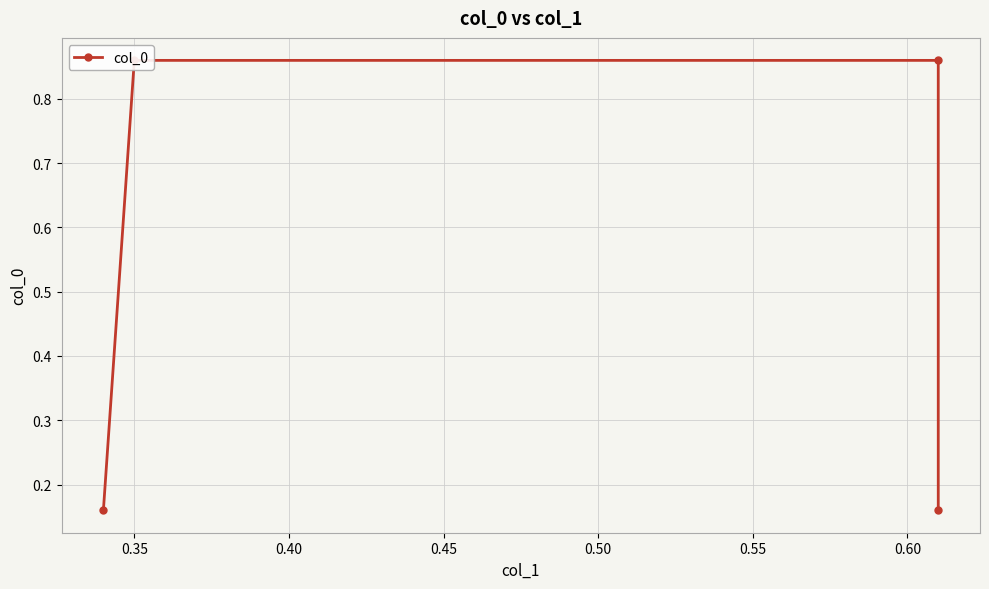

What is the smallest value displayed?

0.2